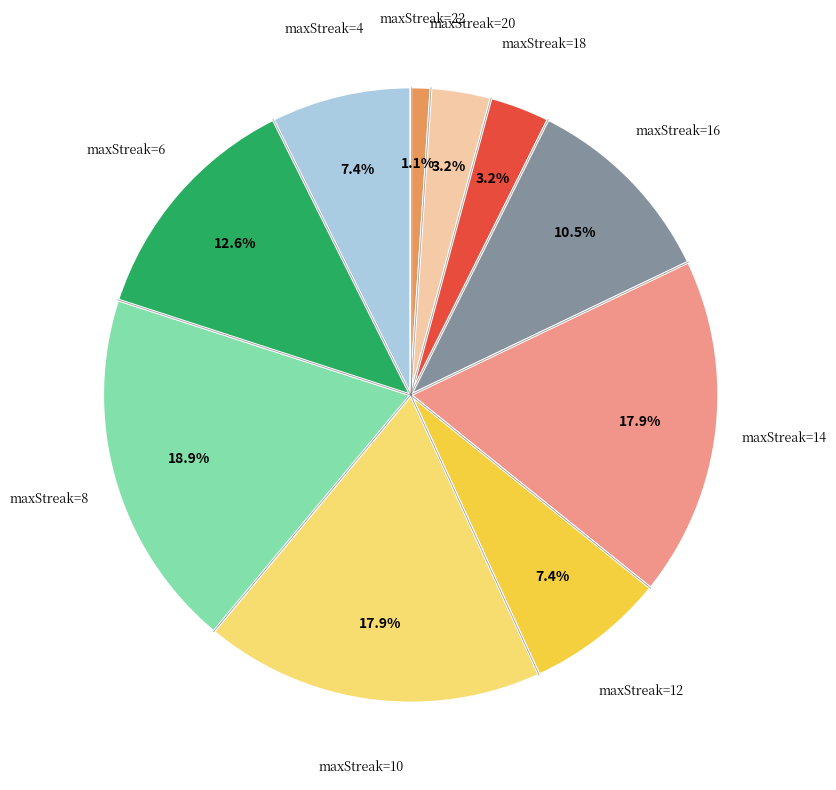

What is the largest slice in the pie chart?

maxStreak=8